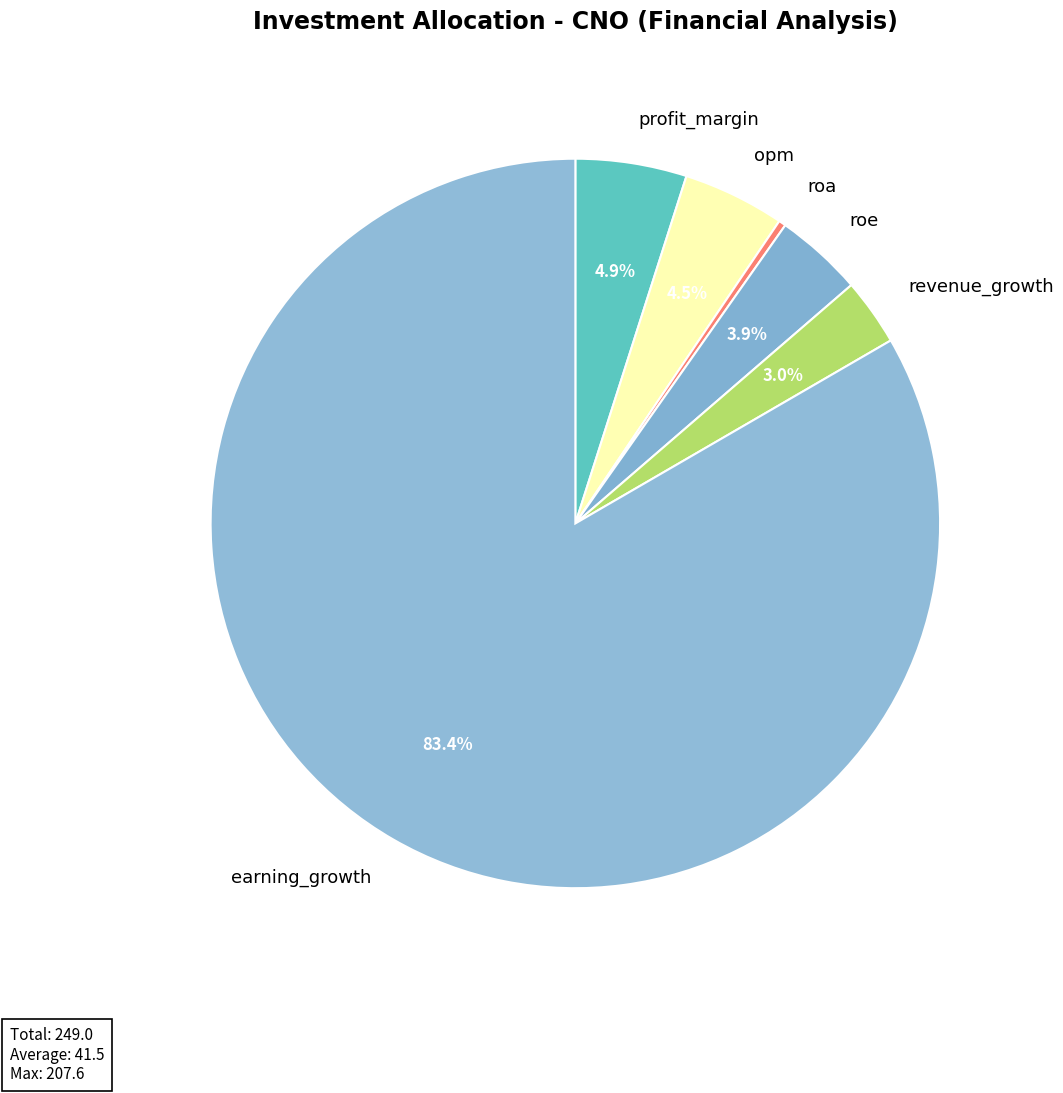

Between roa and earning_growth, which is larger?

earning_growth